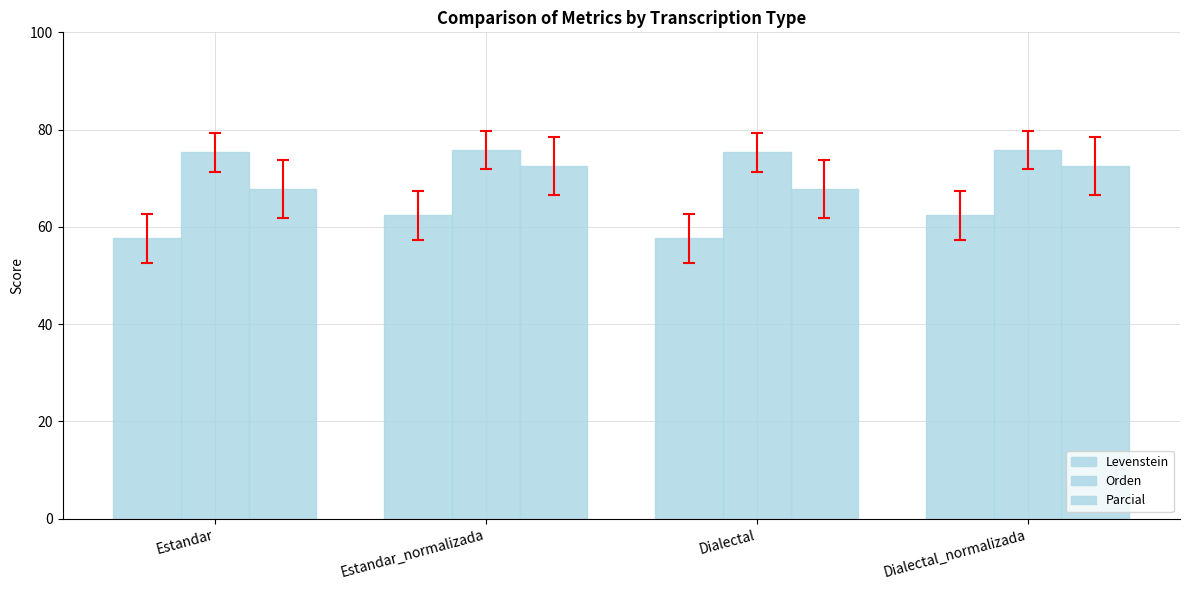

Reading left to right, transcribe all the data shown in this chart.

Levenstein: Estandar=57.6	Estandar_normalizada=62.3	Dialectal=57.6	Dialectal_normalizada=62.3
Orden: Estandar=75.3	Estandar_normalizada=75.8	Dialectal=75.3	Dialectal_normalizada=75.8
Parcial: Estandar=67.8	Estandar_normalizada=72.5	Dialectal=67.8	Dialectal_normalizada=72.5